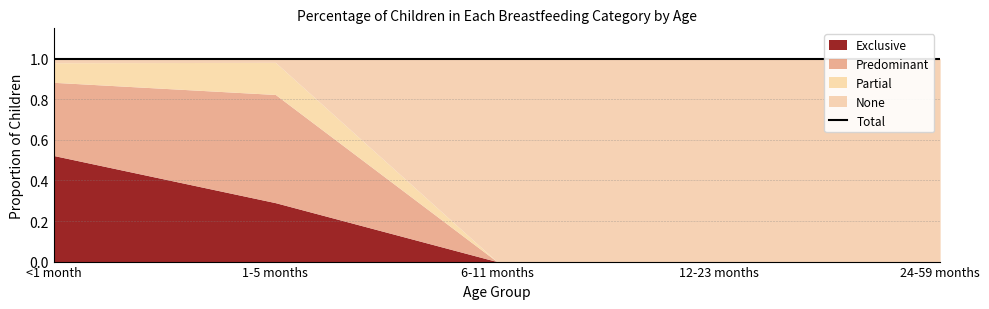

Does the chart have visible grid lines?

Yes